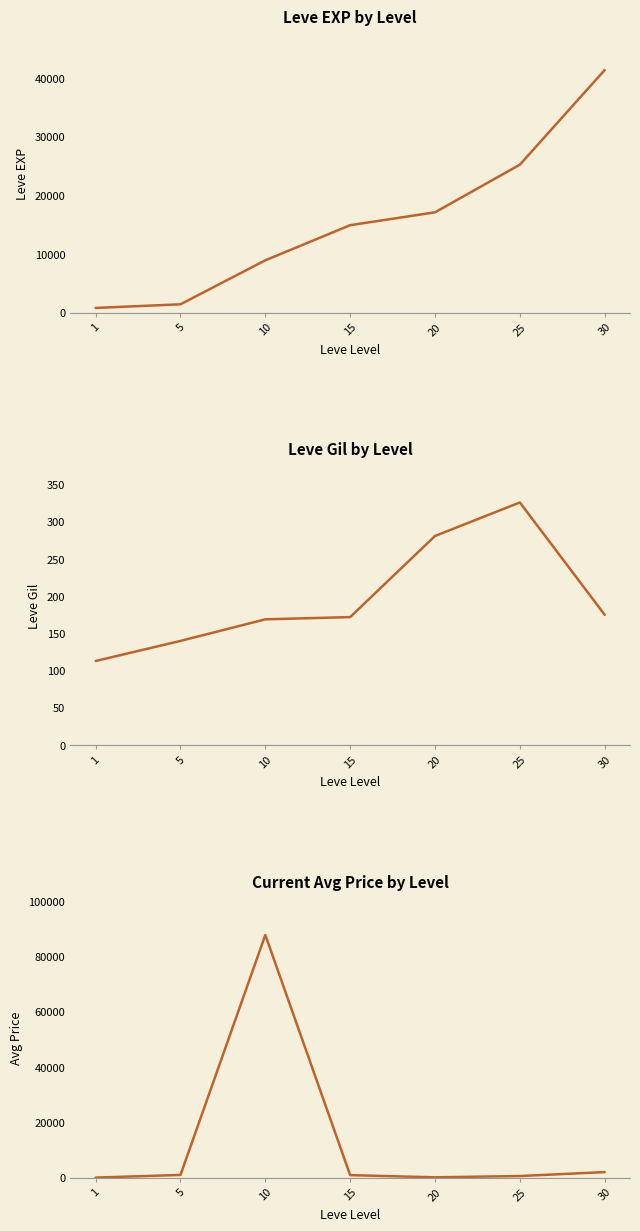

How many interior local valleys does the currentAveragePrice series have?

1